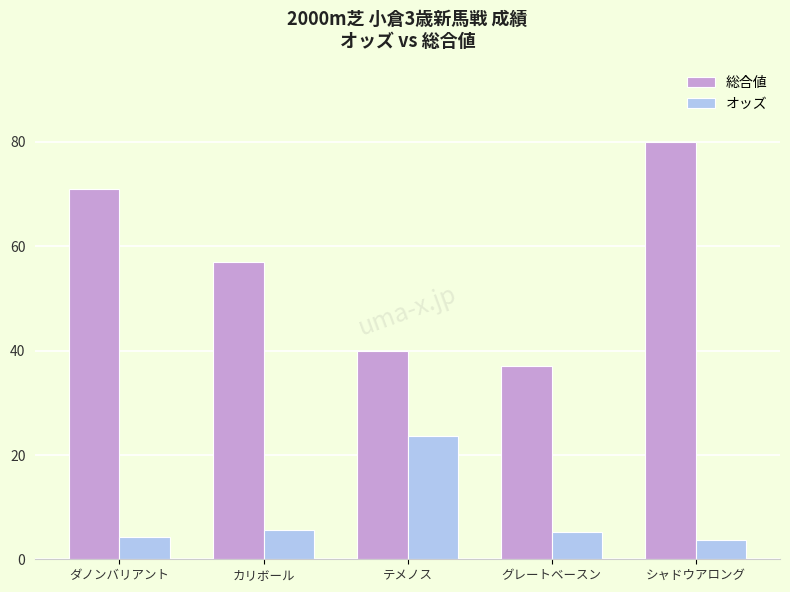

What is the label of the 1st bar from the left?

ダノンバリアント